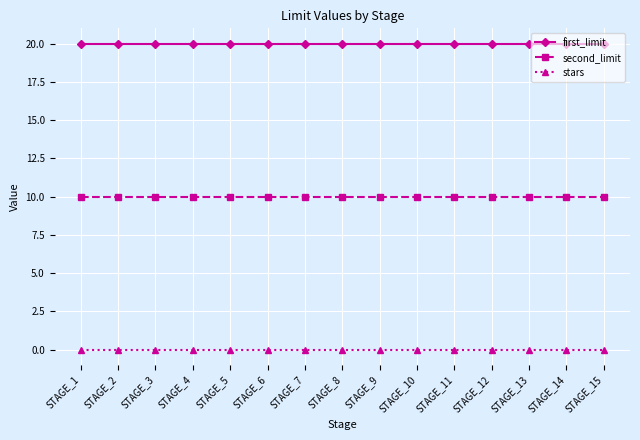

What is the approximate value of first_limit at STAGE_13?

20